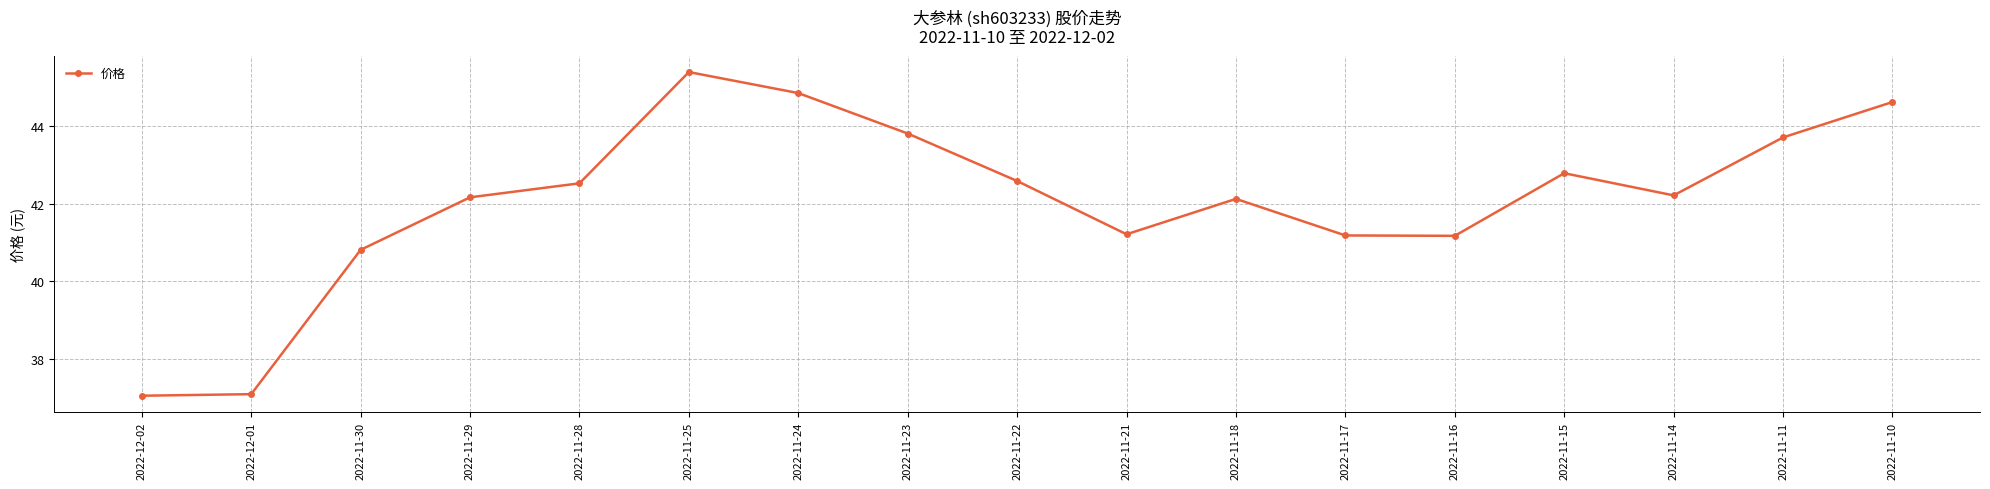

What is the maximum value shown in the chart?

45.4